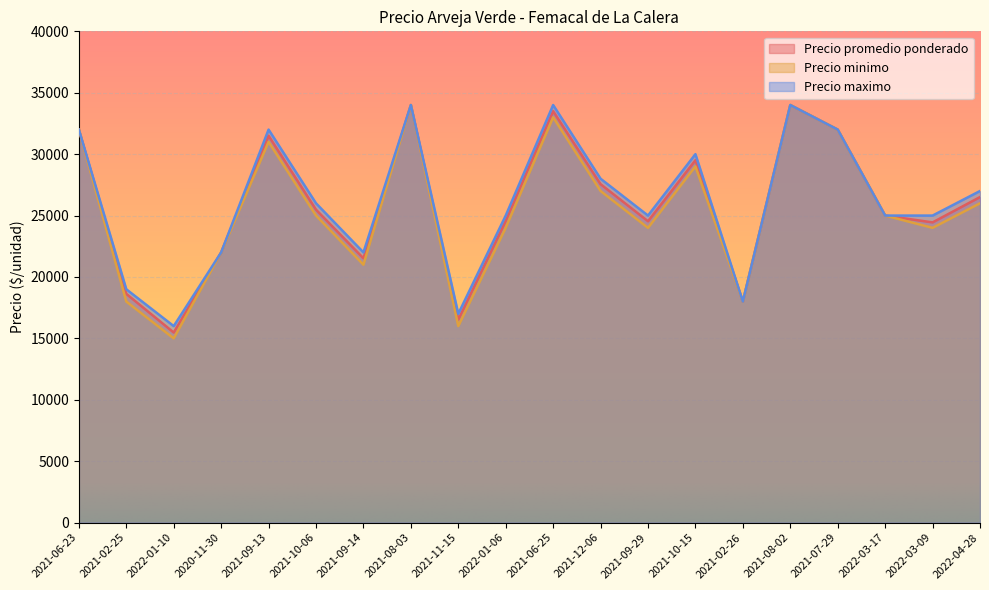

How many categories are shown in the chart?

20